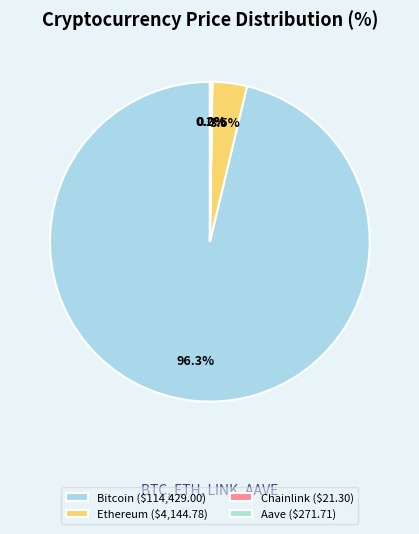

Is Bitcoin the majority of the pie?

Yes